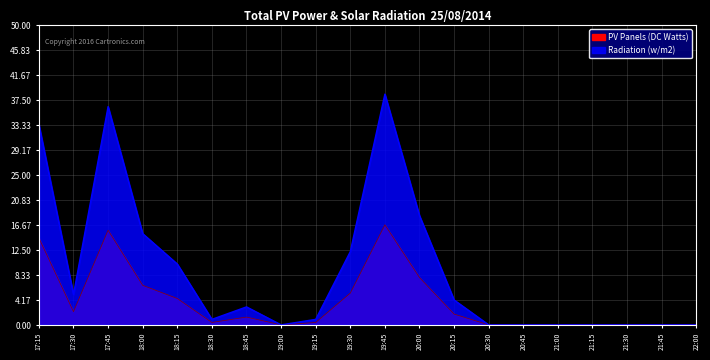

What is the difference between the second highest and minimum values in the Radiation (w/m2) series?

36.4